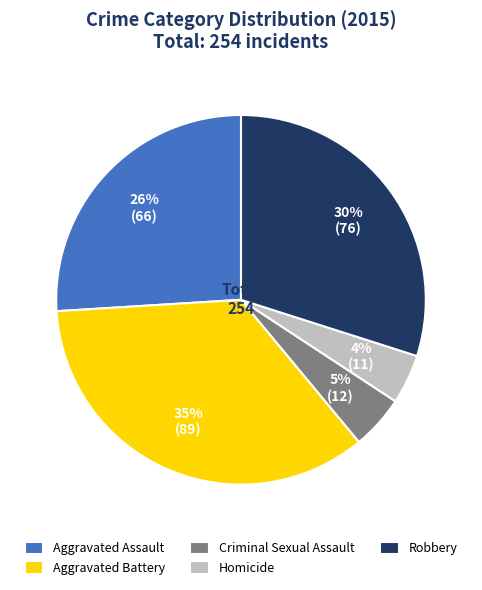

Combined, do Aggravated Assault and Robbery account for over 50%?

Yes